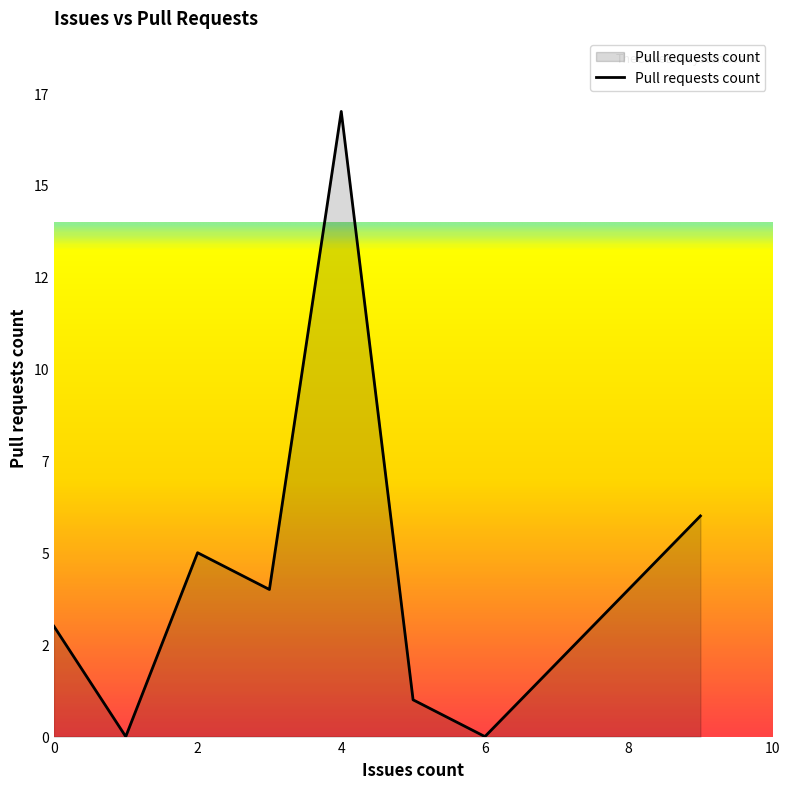

True or false: the data has more than 1 interior local peaks.

True